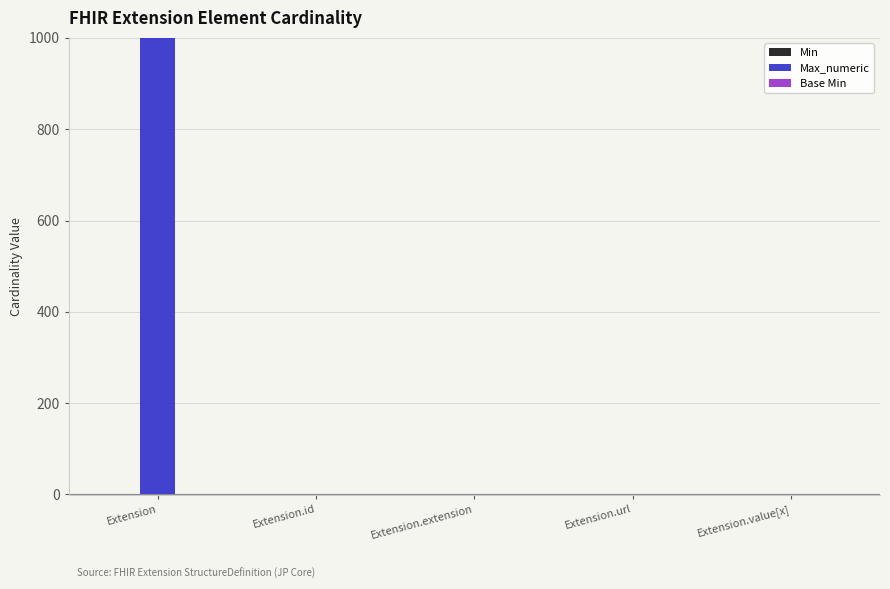

Count the number of categories in the chart.

5